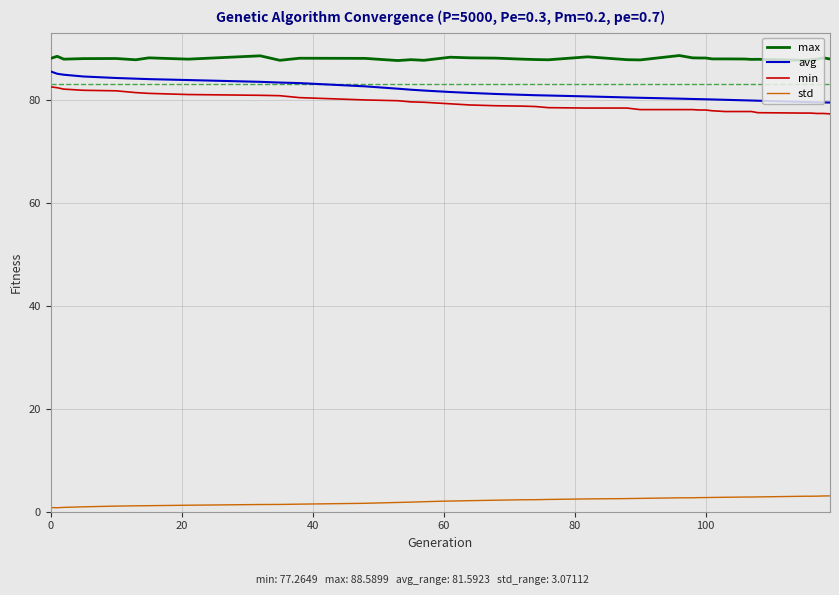

Which series has the largest total across all categories?

max